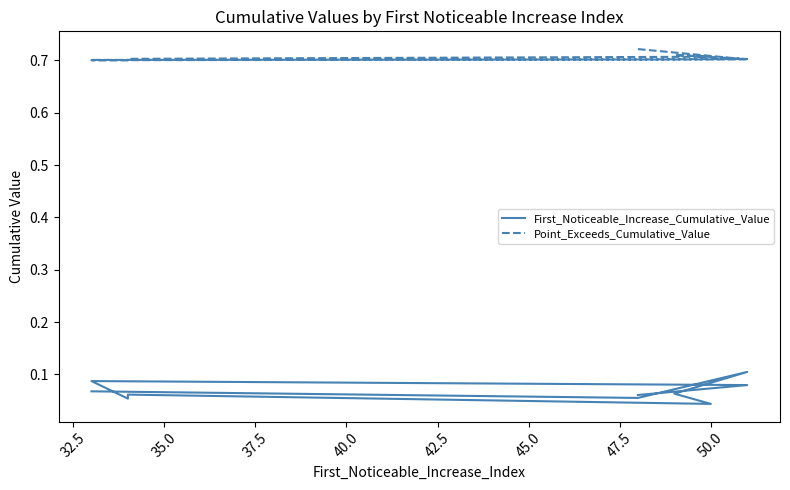

Which series has the largest total across all categories?

Point_Exceeds_Cumulative_Value